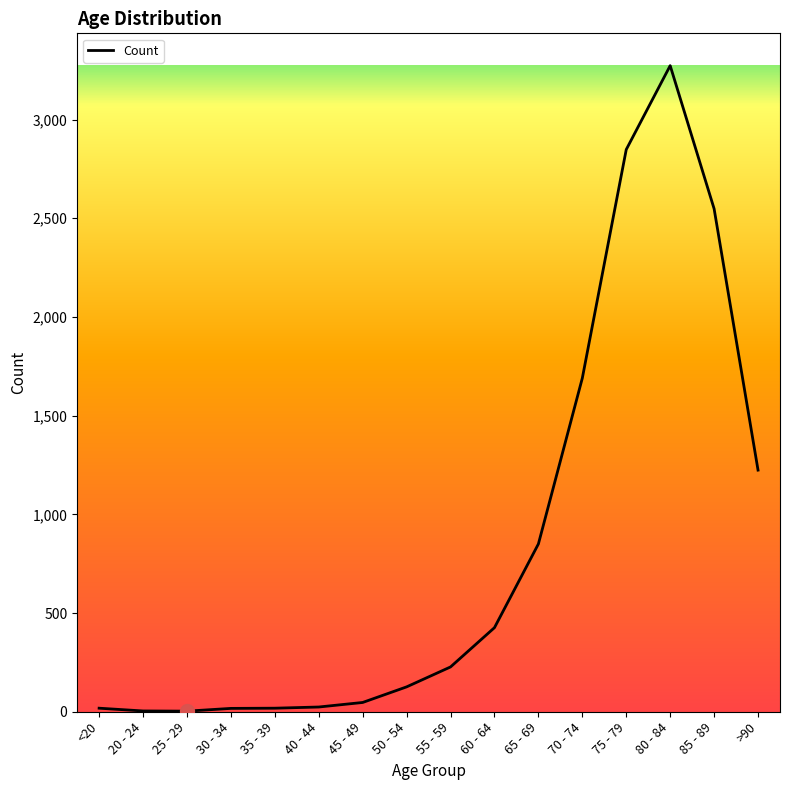

The value at 65 - 69 is 850. True or false?

True